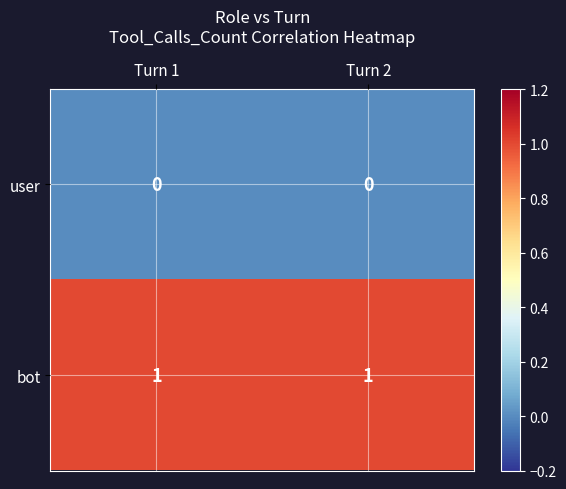

Is it true that bot equals 1 at Turn 1?

True